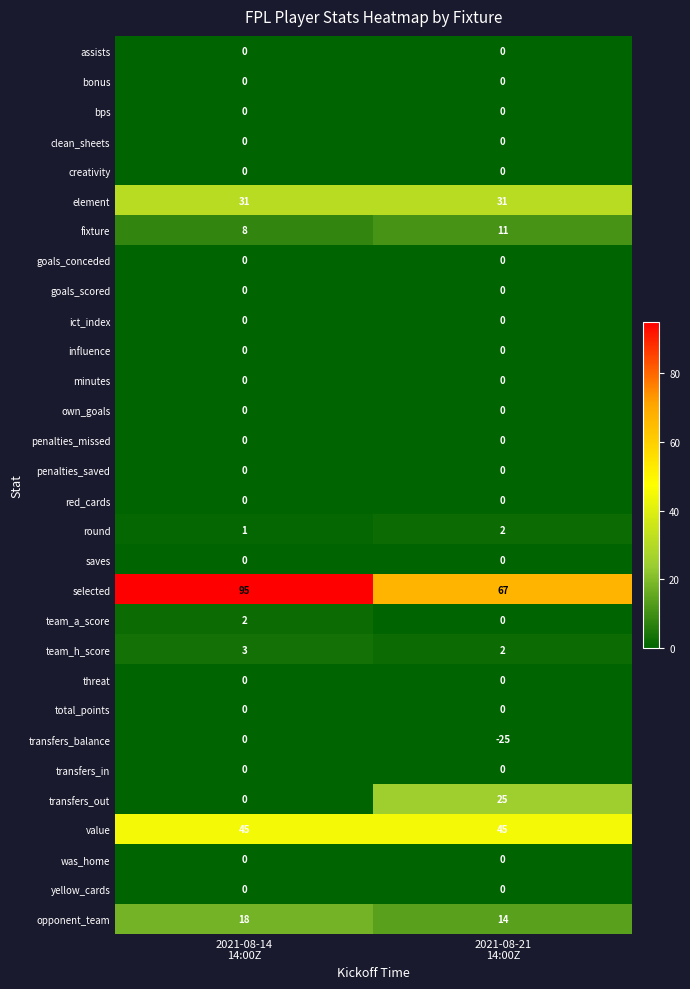

What is the lowest value of the value series?

45